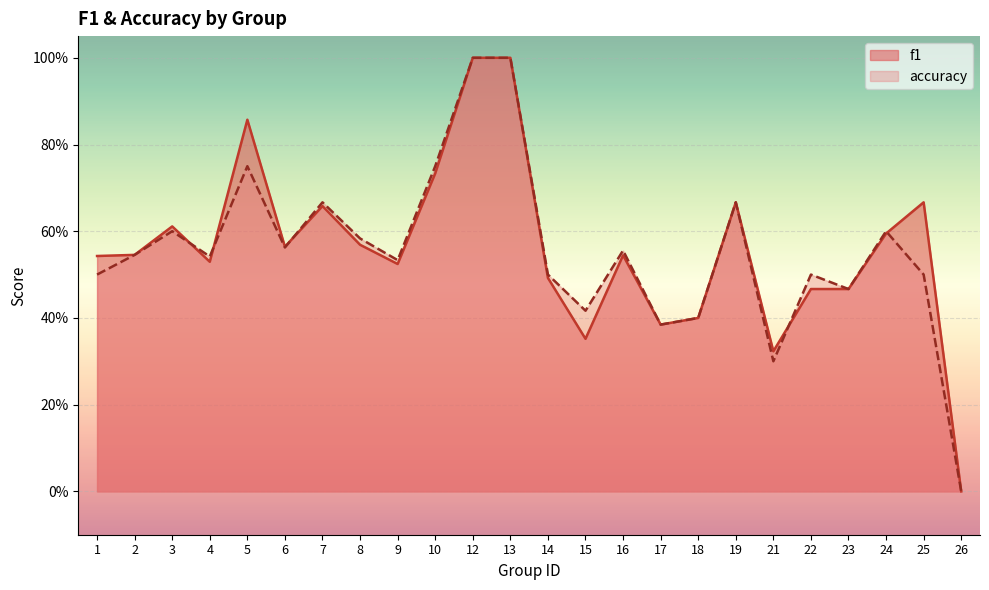

Rank the categories by f1 value from highest to lowest.

12, 13, 5, 10, 19, 25, 7, 3, 24, 8, 6, 2, 16, 1, 4, 9, 14, 22, 23, 18, 17, 15, 21, 26